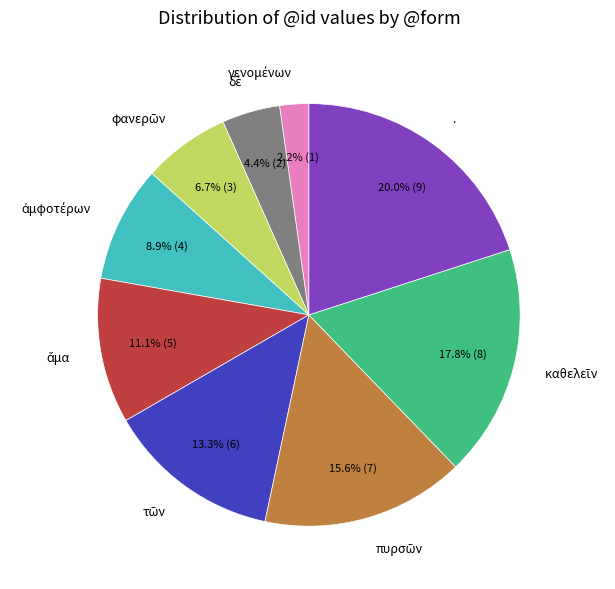

Which category has the biggest portion of the pie?

.